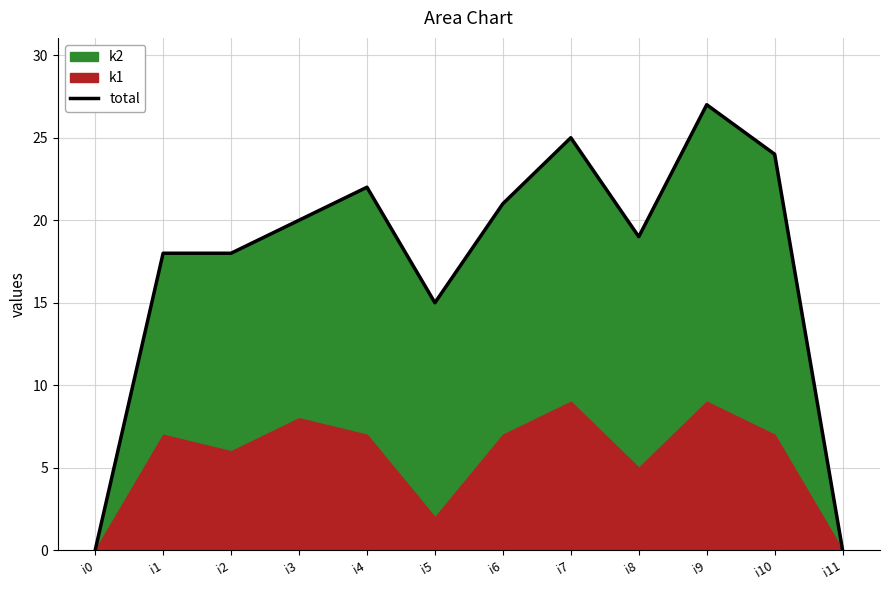

What is the change in value from i5 to i10?

+9